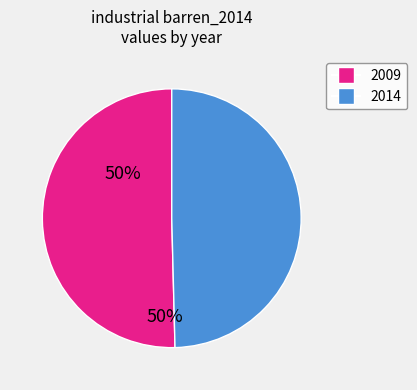

Rank the categories by value from highest to lowest.

2009, 2014